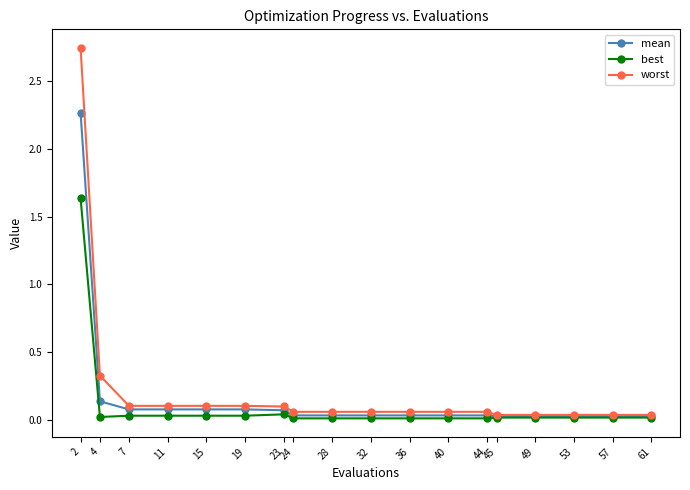

Which series has the largest range (max minus min)?

worst